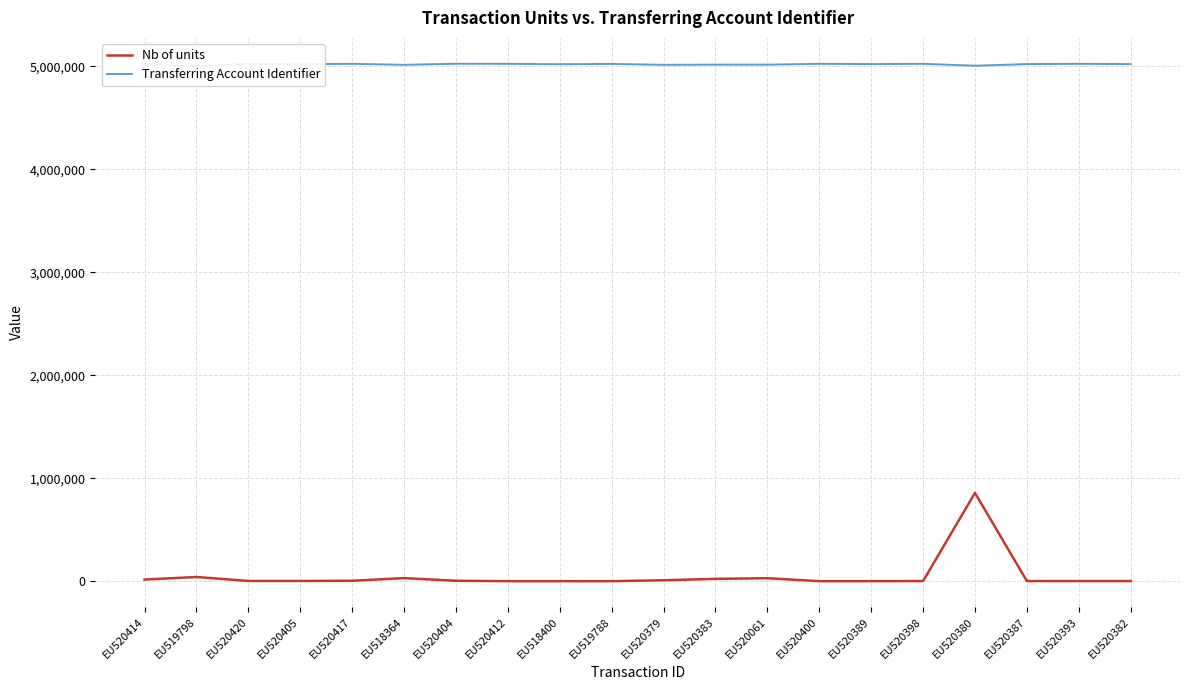

True or false: Nb of units has a value of 454 at EU520389.

False